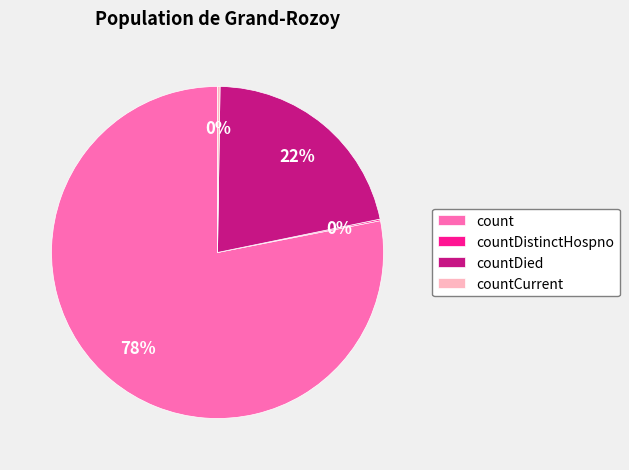

Is it true that count is 78% of the pie?

True